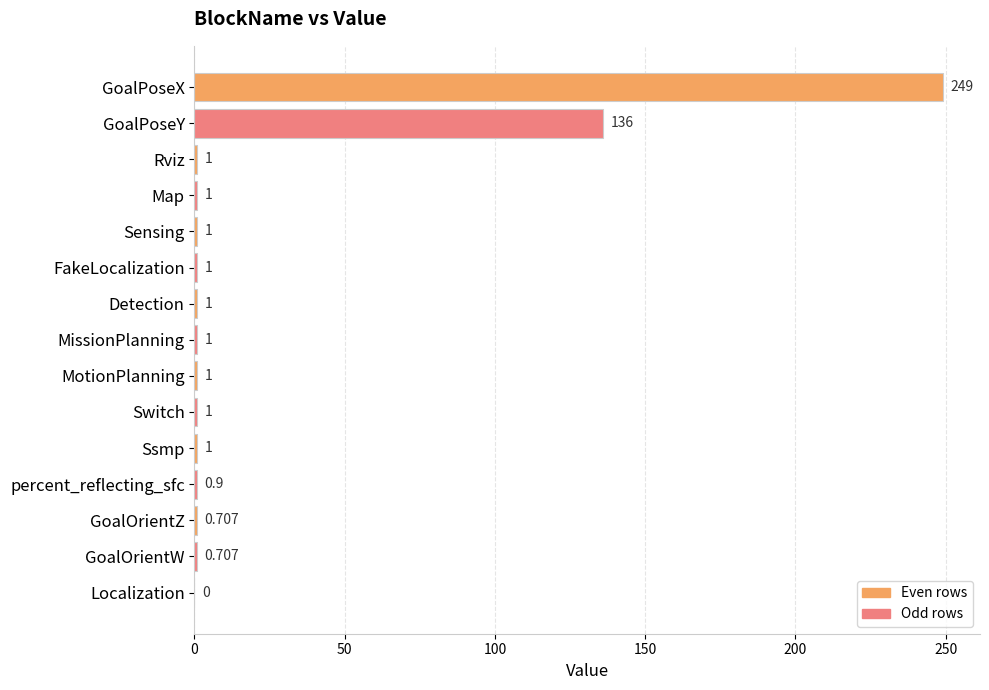

Does the chart contain stacked bars?

No